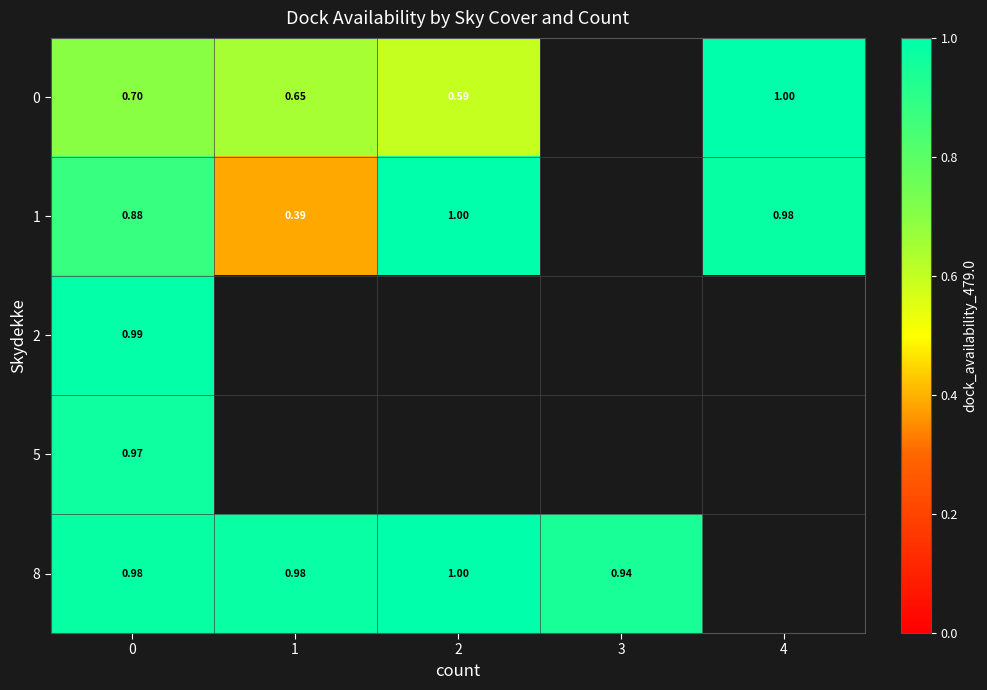

Is the value of 8 at 2 greater than the value of 2 at 0?

Yes